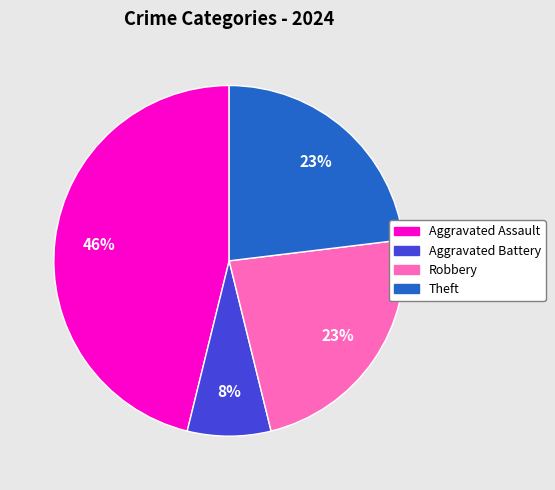

Count the number of slices in the pie.

4